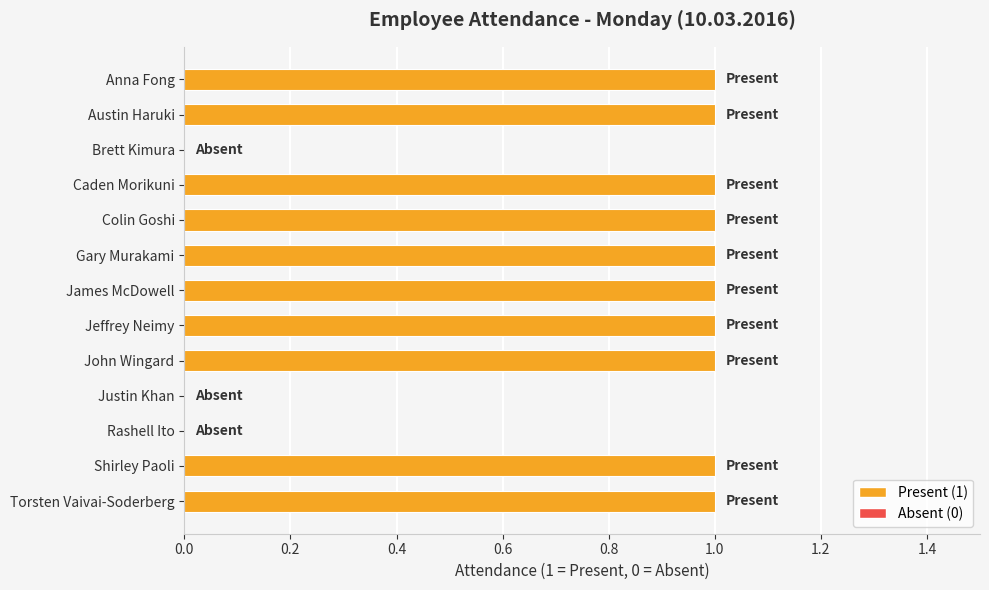

Reading top to bottom, list all the values displayed in this chart.

Anna Fong=1	Austin Haruki=1	Brett Kimura=0	Caden Morikuni=1	Colin Goshi=1	Gary Murakami=1	James McDowell=1	Jeffrey Neimy=1	John Wingard=1	Justin Khan=0	Rashell Ito=0	Shirley Paoli=1	Torsten Vaivai-Soderberg=1